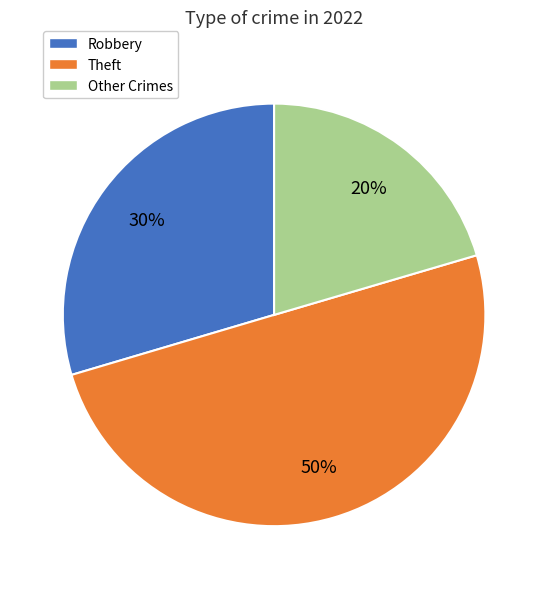

Is it true that Robbery is 42% of the pie?

False